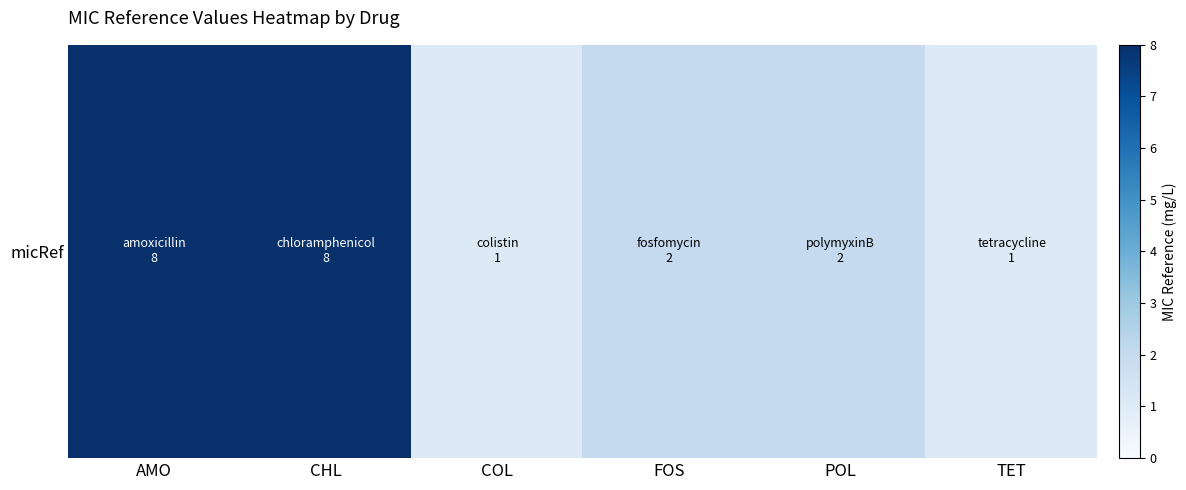

Count the number of categories in the chart.

6